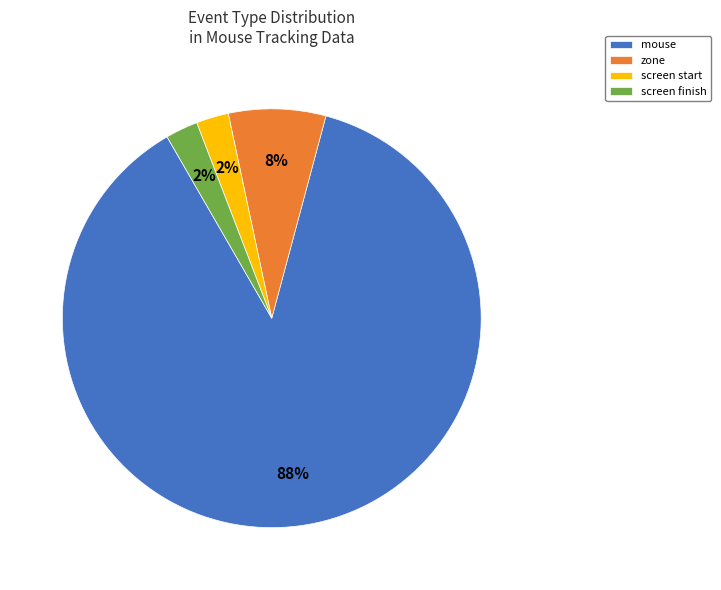

Which slice represents more than half of the pie?

mouse